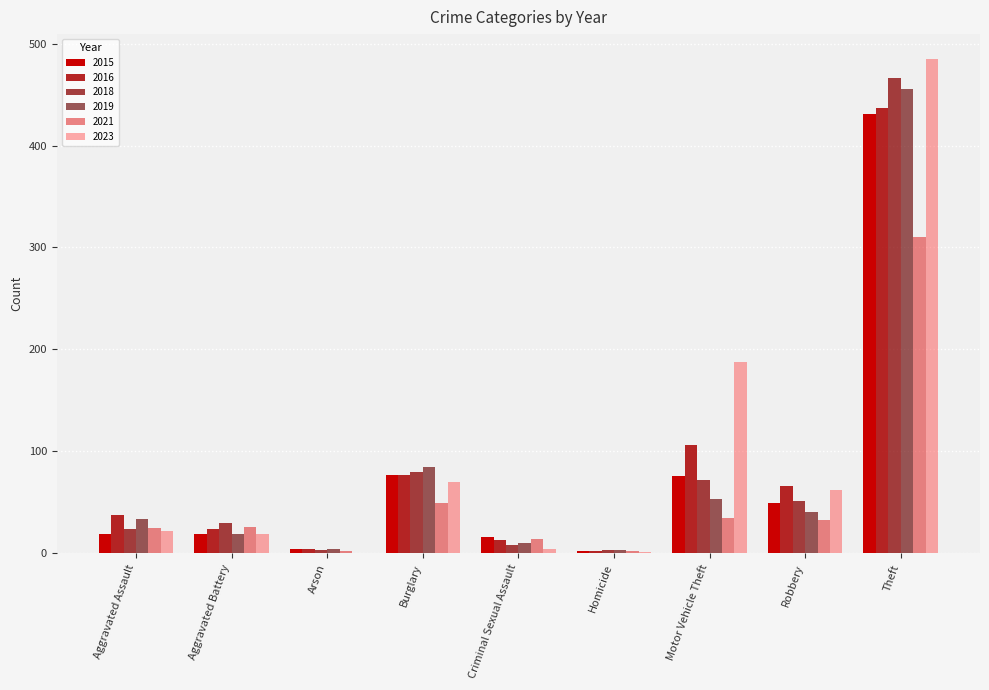

What is the label of the 3rd bar from the right?

Motor Vehicle Theft